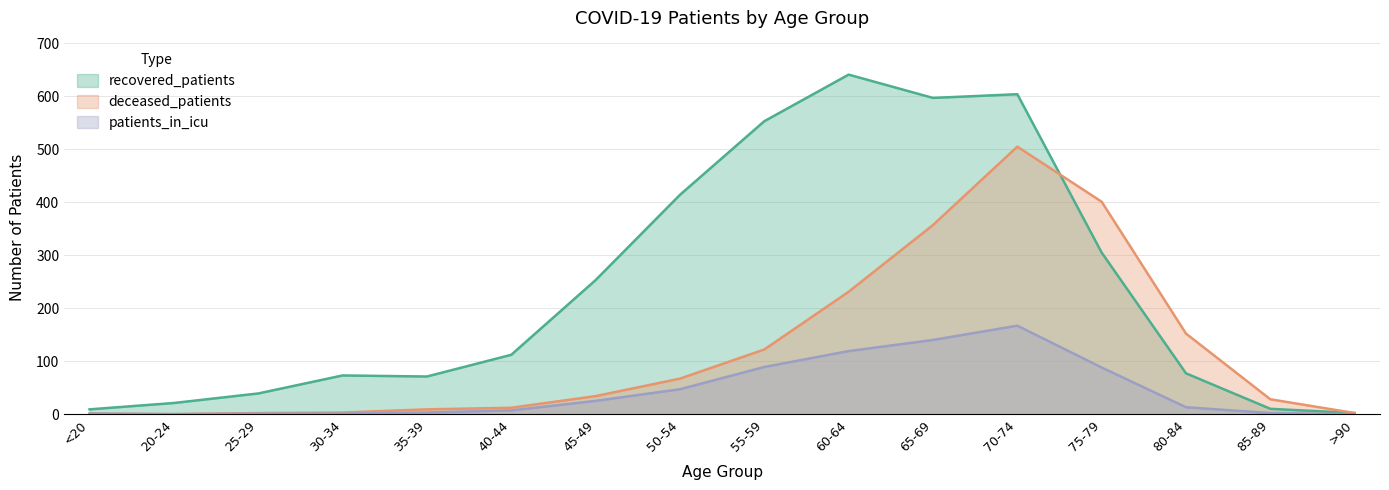

The value of deceased_patients at 20-24 is 200. True or false?

False